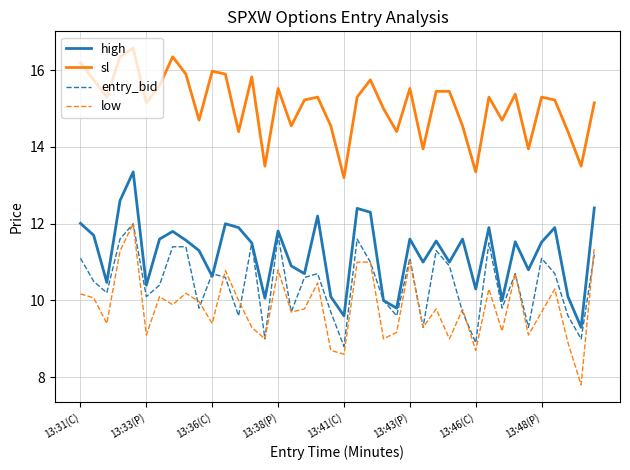

Which series has the largest range (max minus min)?

low